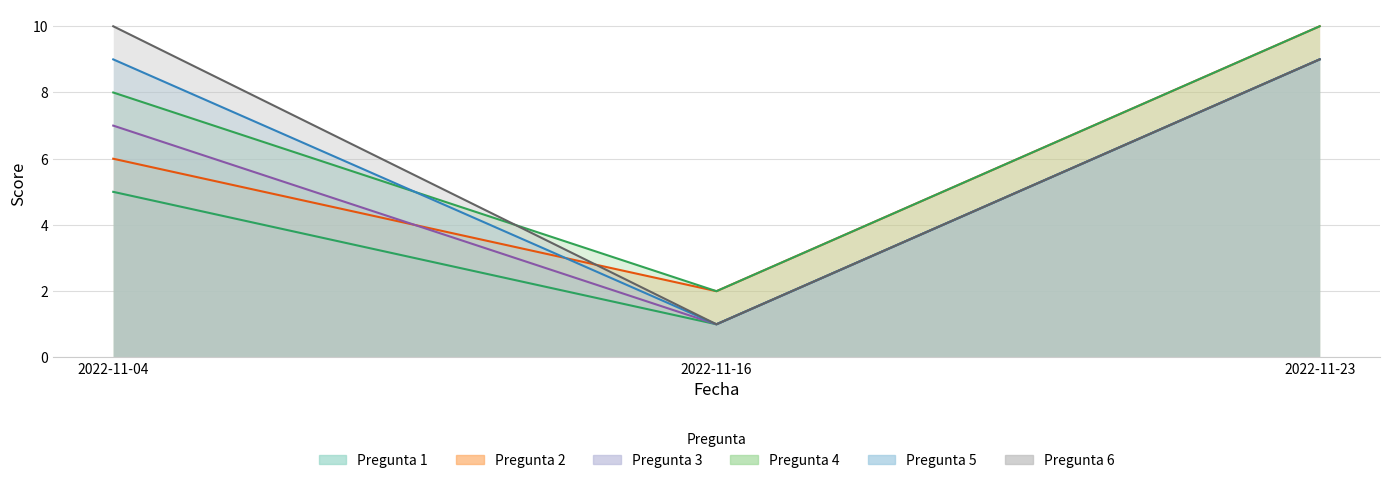

What is the difference between the highest and lowest values at 2022-11-04?

5